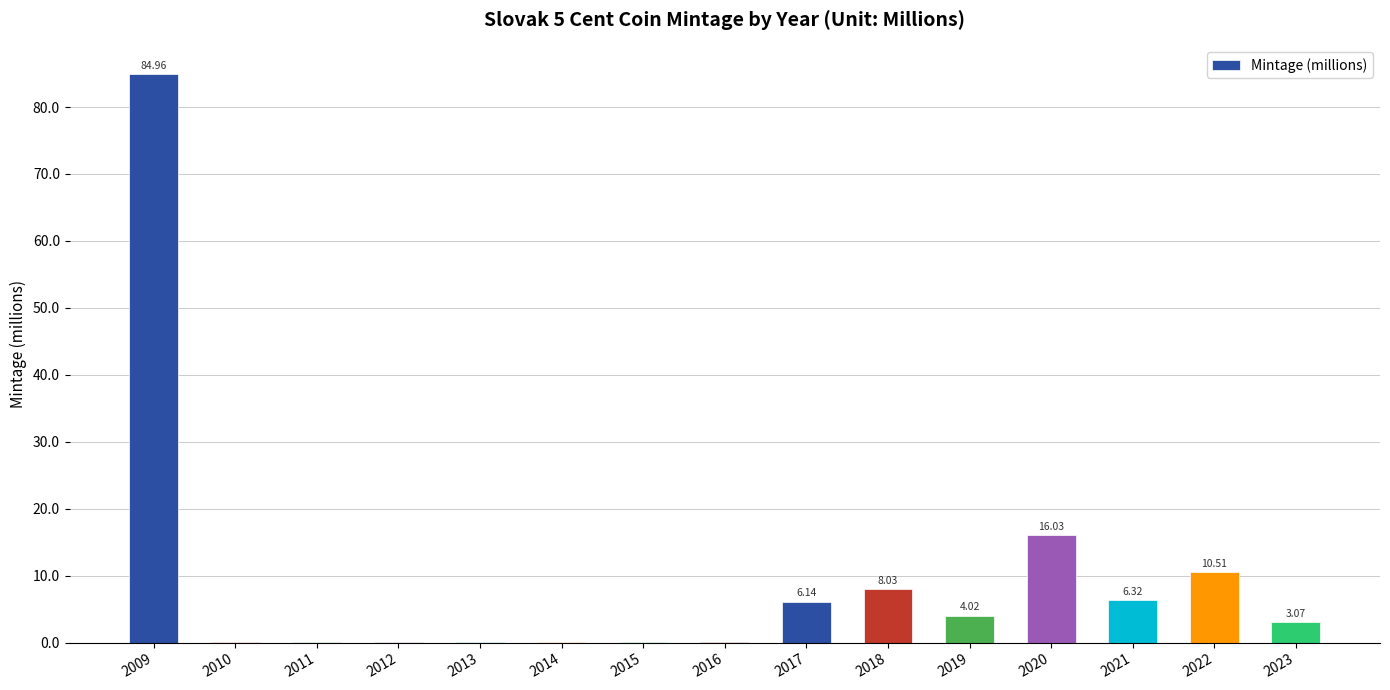

What is the change in value from 2012 to 2019?

+4.0